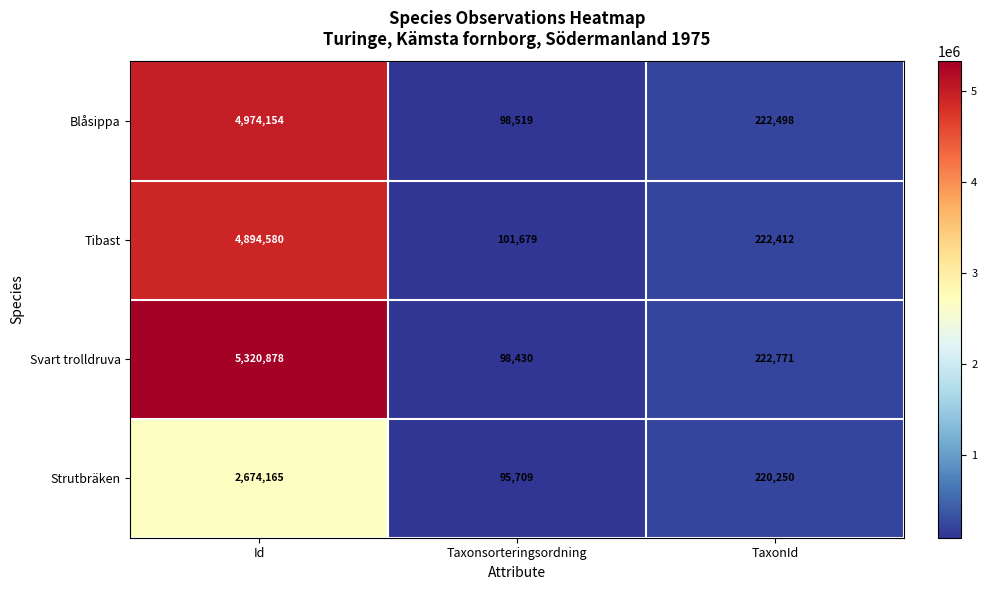

Where is Tibast nearest to the value 2498129?

TaxonId